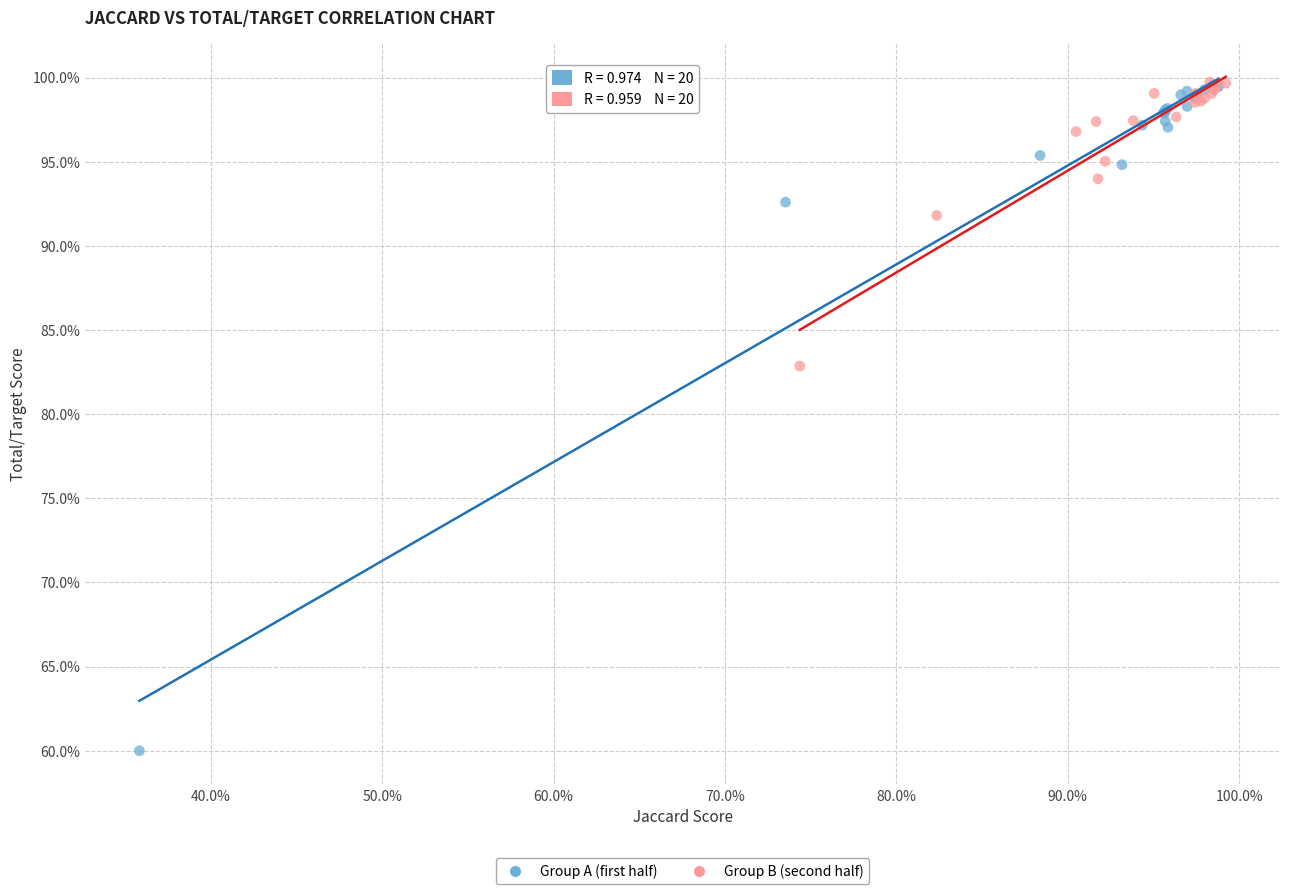

Which series contains the lowest Y value?

Group A (first half)